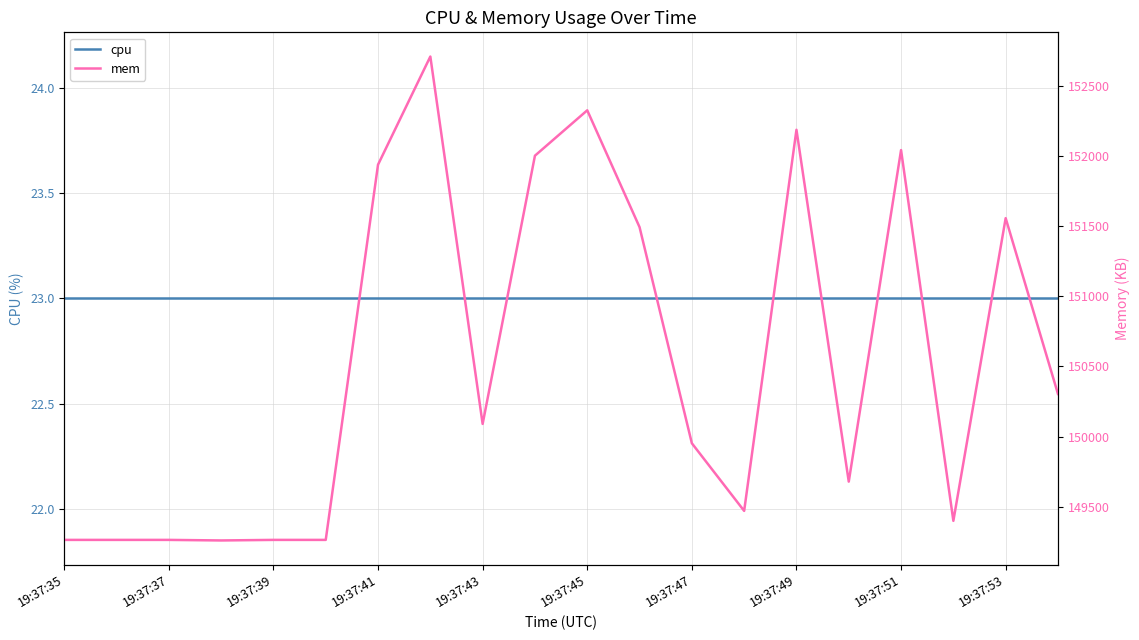

List the series in order of their peak value, highest first.

mem, cpu